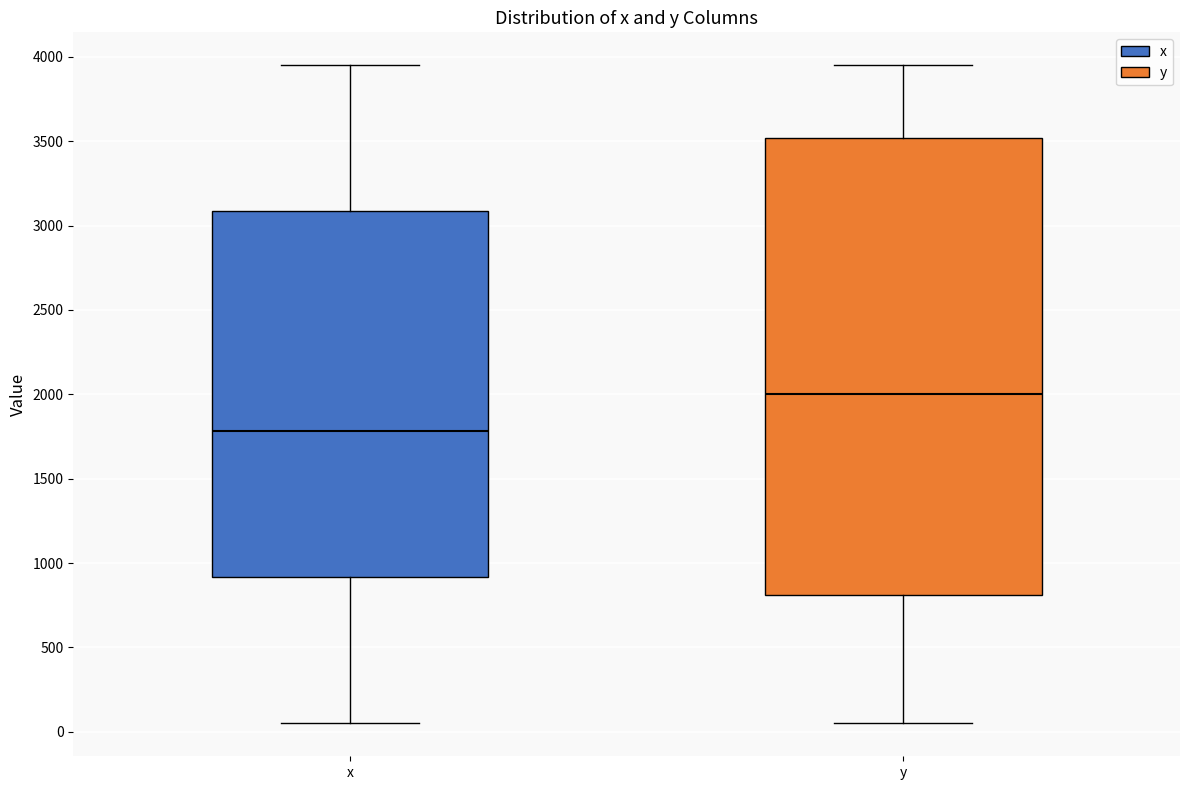

Where is the upper edge of the box for y on the y-axis? The values are not printed on the chart, so give them approximately, as read against the axis.

3500